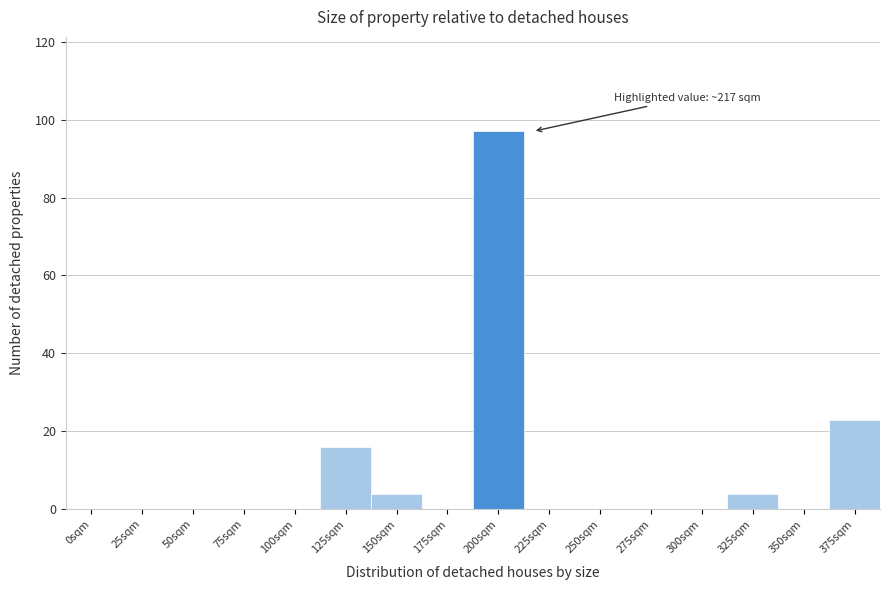

Reading left to right, what are all the values shown in this chart?

0sqm=0	25sqm=0	50sqm=0	75sqm=0	100sqm=0	125sqm=16	150sqm=4	175sqm=0	200sqm=97	225sqm=0	250sqm=0	275sqm=0	300sqm=0	325sqm=4	350sqm=0	375sqm=23